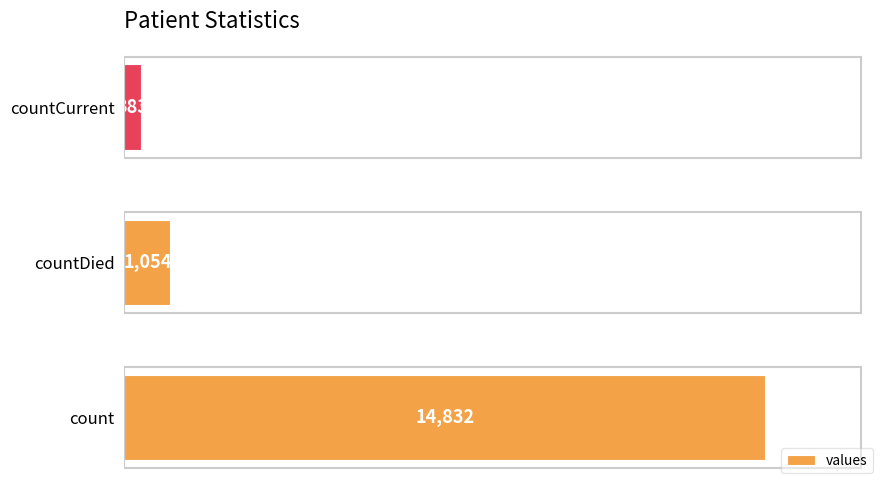

Which category has the lowest value across all series?

countCurrent